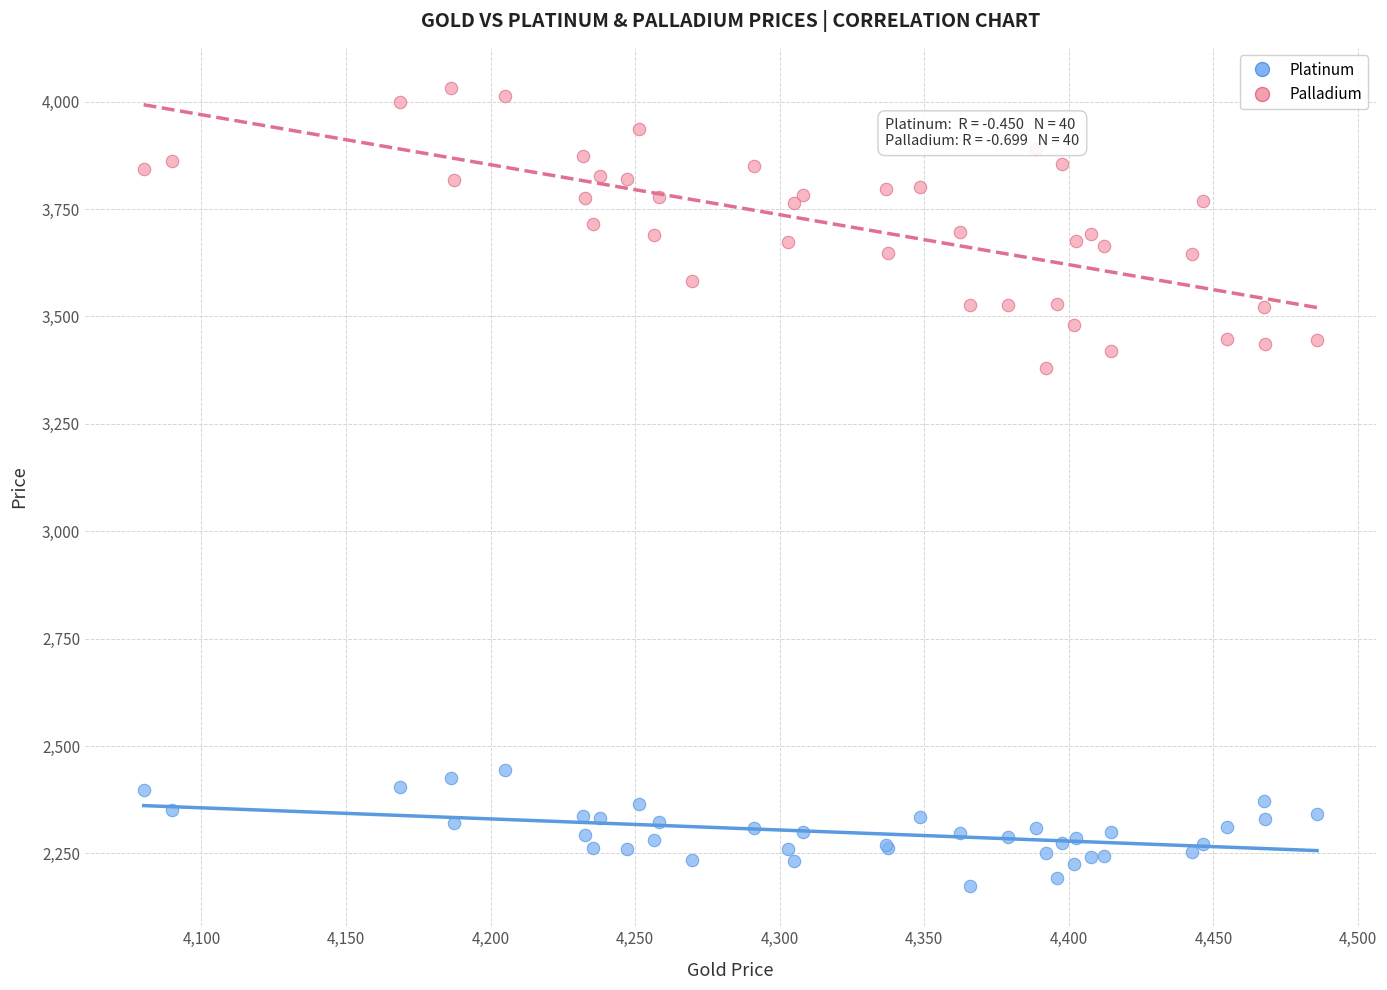

Which series contains the highest Y value?

Palladium